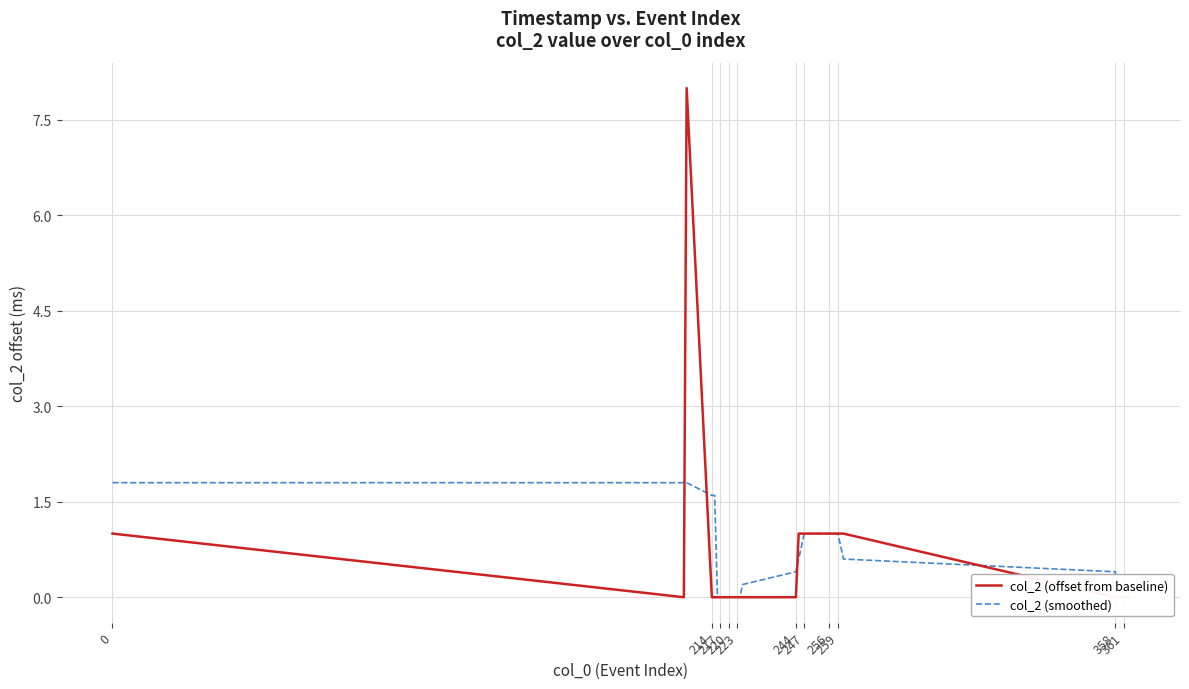

Between 12 and 14, which is larger?

12